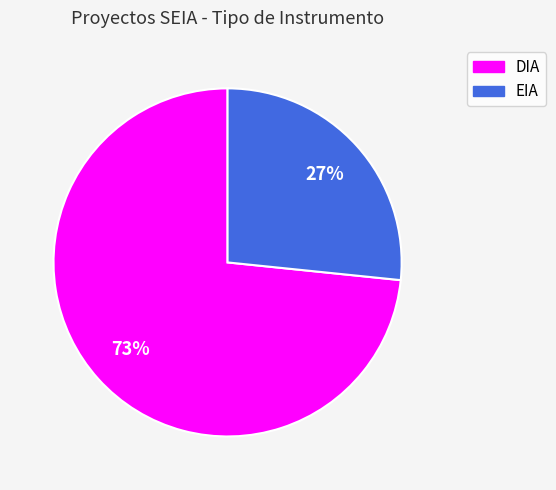

What is the ratio of the value at EIA to the value at DIA?

0.4